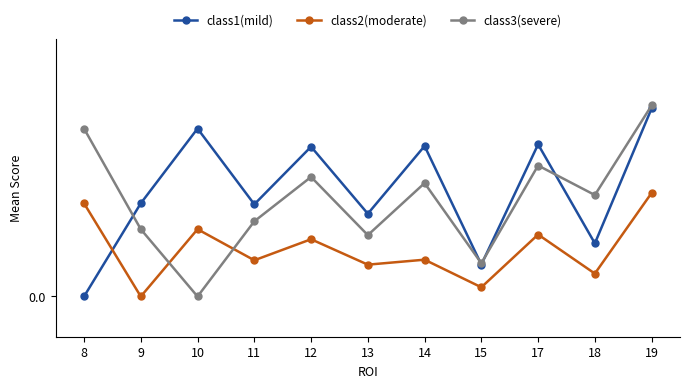

Is this an area chart (filled region under the line)?

No